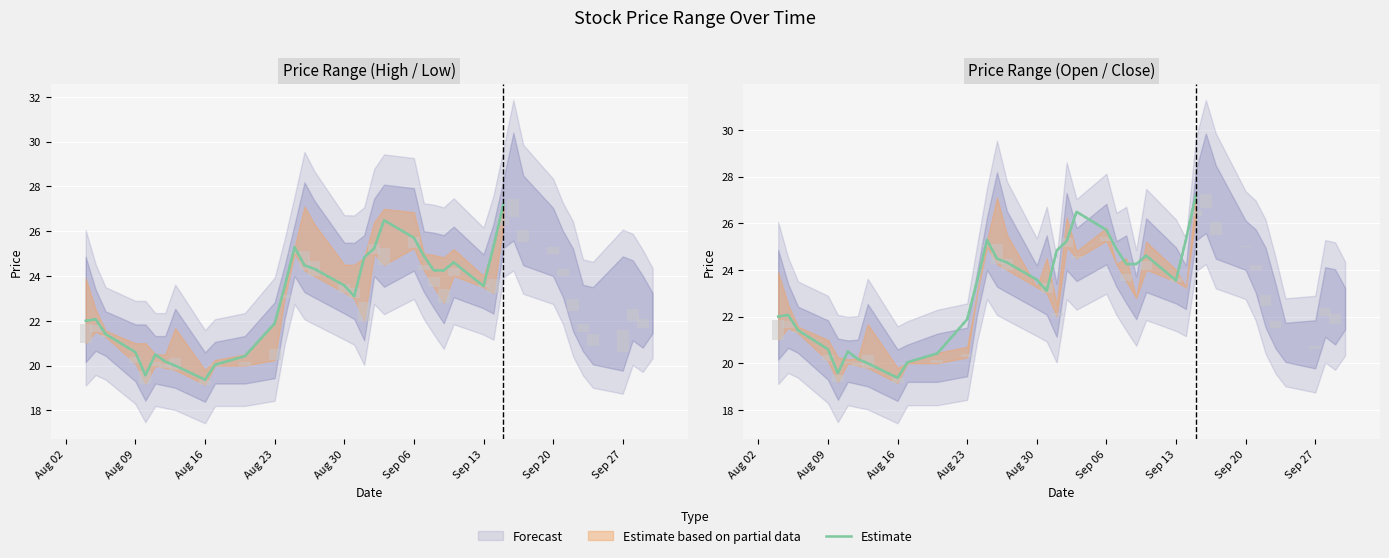

Are the bars horizontal?

No